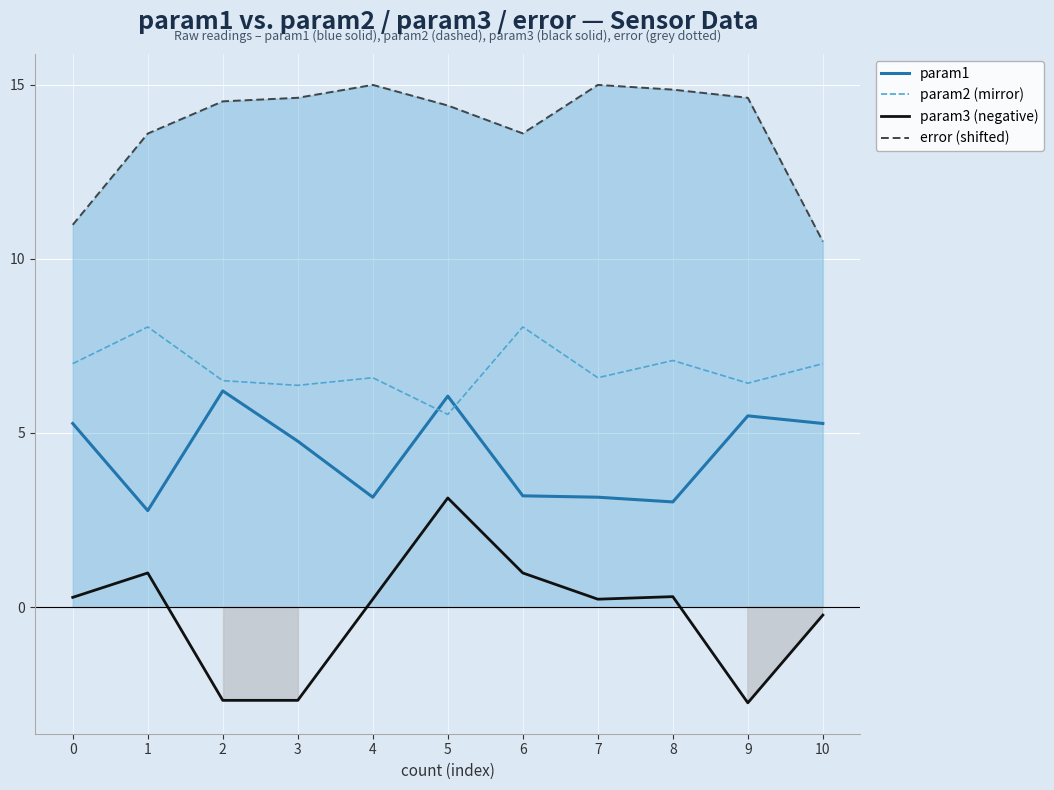

Reading left to right, list all the values displayed in this chart.

param1: 0=5.3	1=2.8	2=6.2	3=4.8	4=3.2	5=6.1	6=3.2	7=3.2	8=3.0	9=5.5	10=5.3
param2 (mirror): 0=7.0	1=8.0	2=6.5	3=6.4	4=6.6	5=5.5	6=8.0	7=6.6	8=7.1	9=6.4	10=7.0
param3 (negative): 0=0.3	1=1.0	2=-2.7	3=-2.7	4=0.2	5=3.1	6=1.0	7=0.2	8=0.3	9=-2.8	10=-0.2
error (shifted): 0=11.0	1=13.6	2=14.5	3=14.6	4=15.0	5=14.4	6=13.6	7=15.0	8=14.9	9=14.6	10=10.5